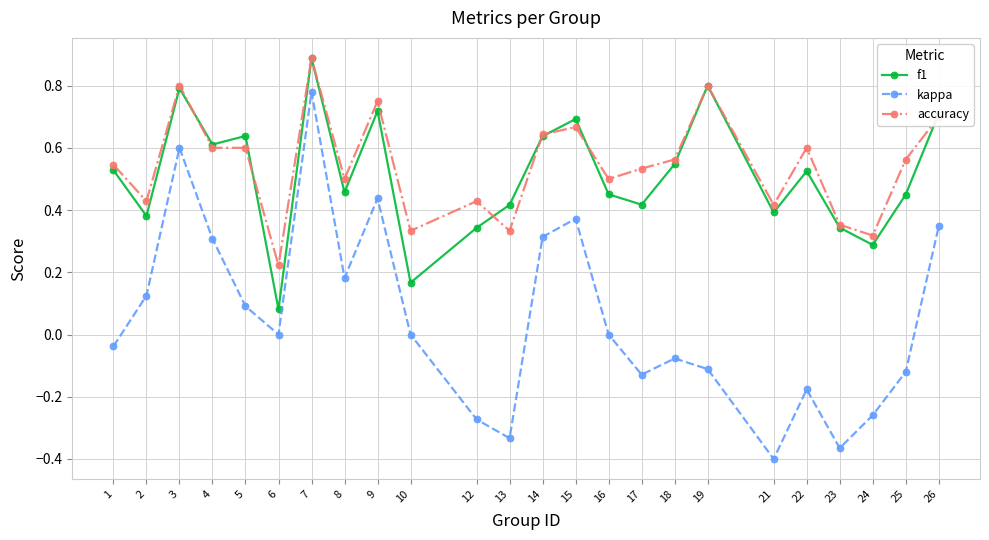

Is it true that kappa equals 0.0 at 16?

True